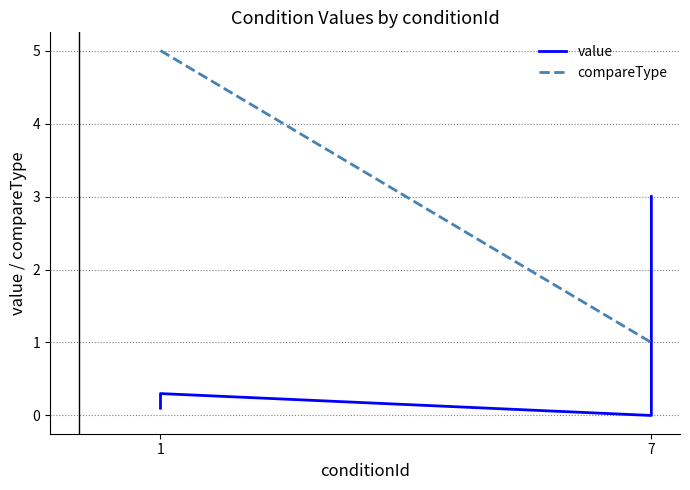

Rank the series by their average value, from lowest to highest.

value, compareType